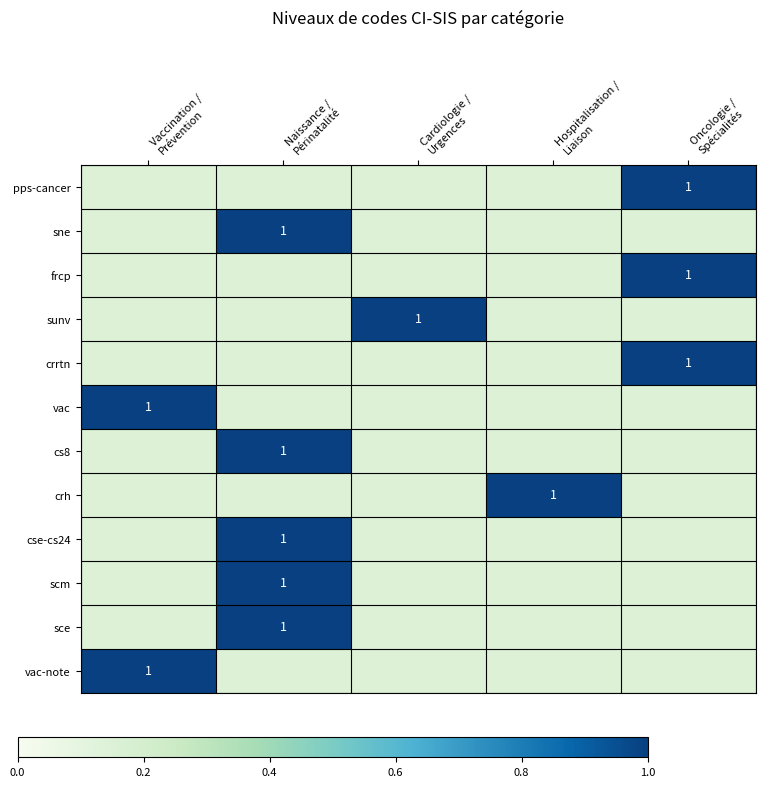

How many distinct data groups are displayed?

12